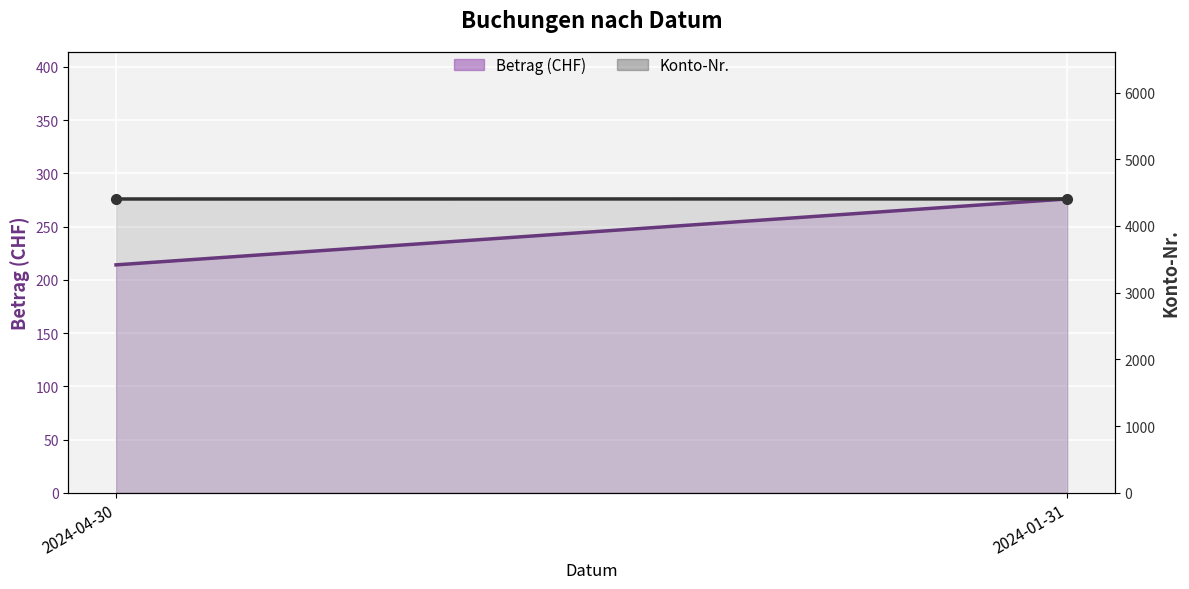

What is the sum of the Konto-Nr. values at 2024-04-30 and 2024-01-31?

8809.0